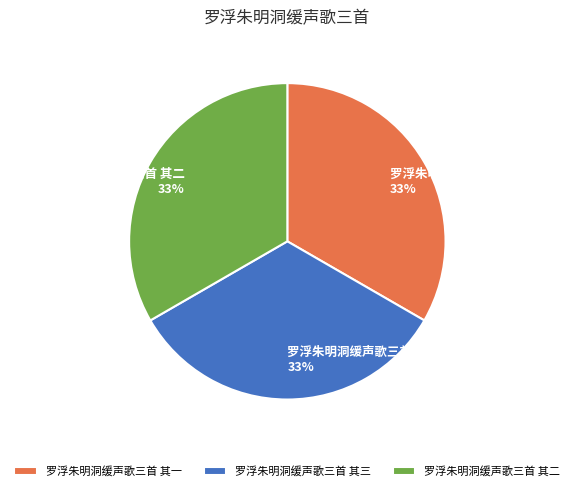

Combined, do 罗浮朱明洞缓声歌三首 其一 and 罗浮朱明洞缓声歌三首 其二 account for over 50%?

Yes